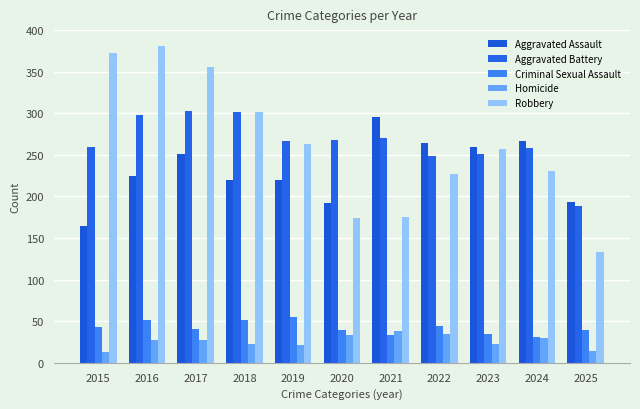

What is the value of the Aggravated Assault bar at the 9th from the left?

259